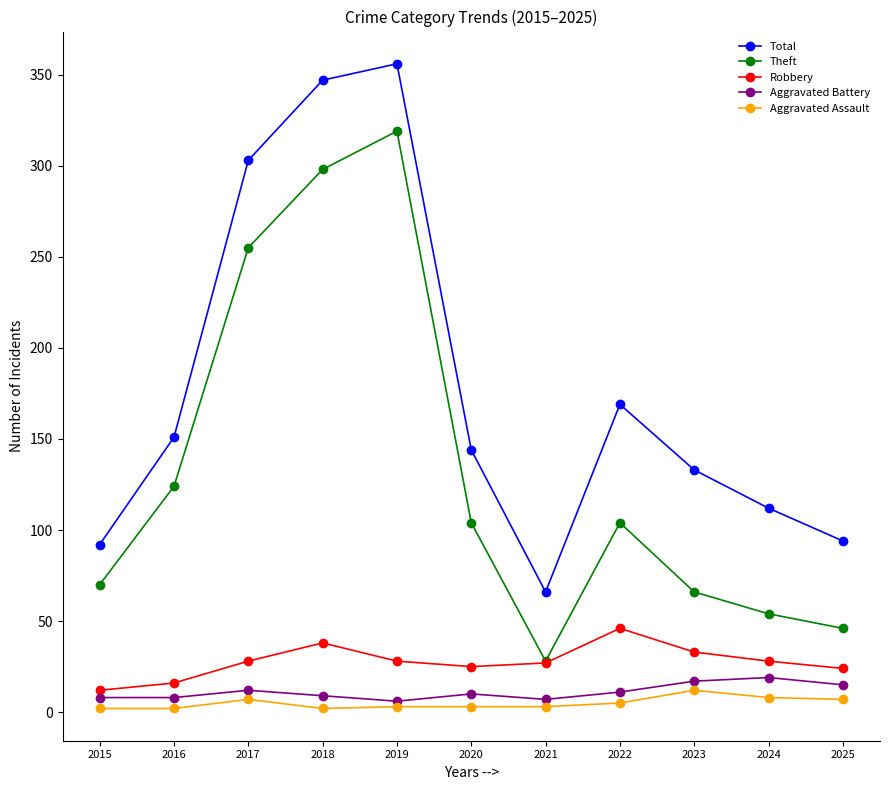

At which category does Theft reach its first local peak?

2019